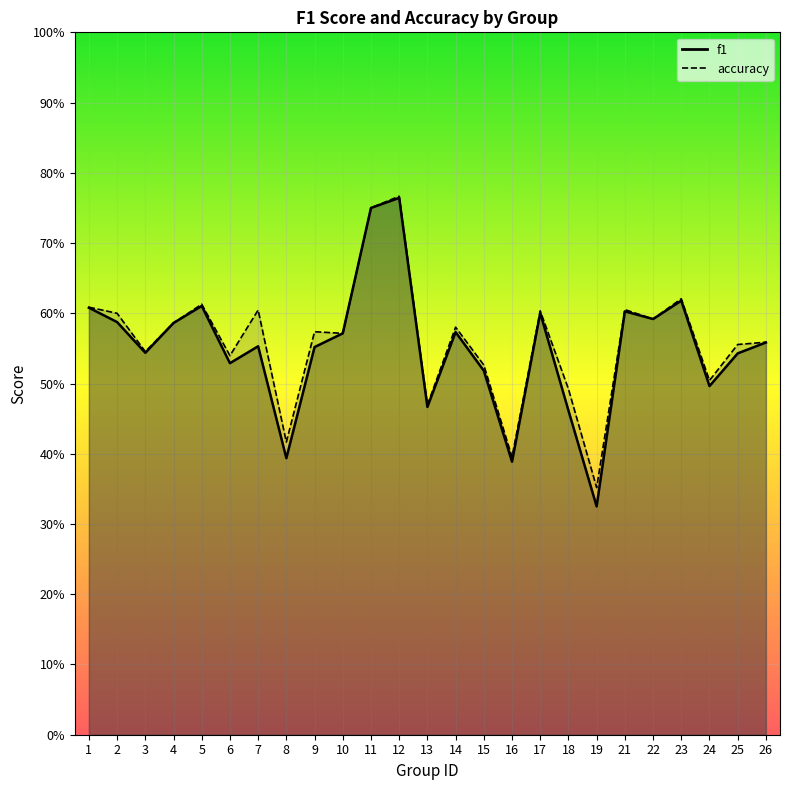

Reading left to right, list all the values displayed in this chart.

f1: 0.6	0.6	0.5	0.6	0.6	0.5	0.6	0.4	0.6	0.6	0.8	0.8	0.5	0.6	0.5	0.4	0.6	0.5	0.3	0.6	0.6	0.6	0.5	0.5	0.6
accuracy: 0.6	0.6	0.5	0.6	0.6	0.5	0.6	0.4	0.6	0.6	0.8	0.8	0.5	0.6	0.5	0.4	0.6	0.5	0.4	0.6	0.6	0.6	0.5	0.6	0.6